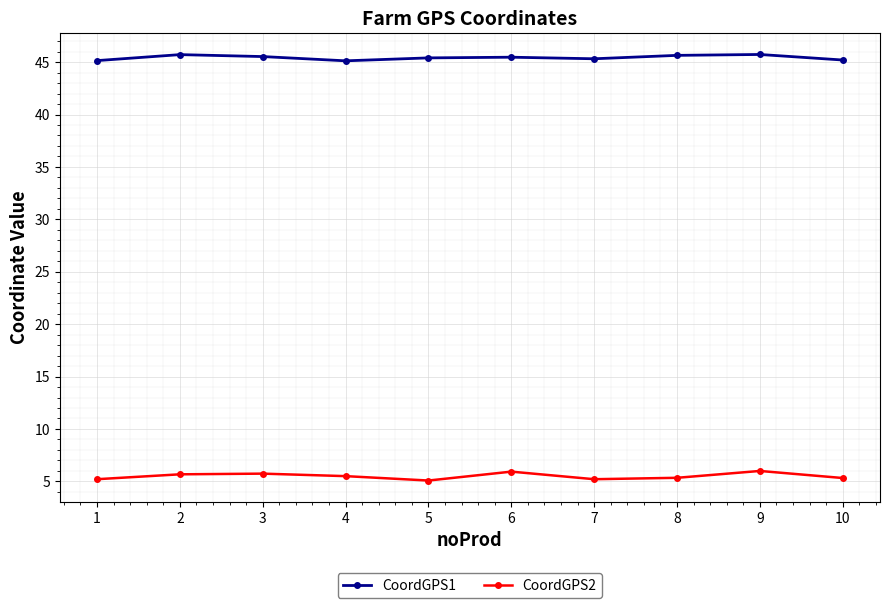

True or false: CoordGPS1 and CoordGPS2 cross at least once.

False